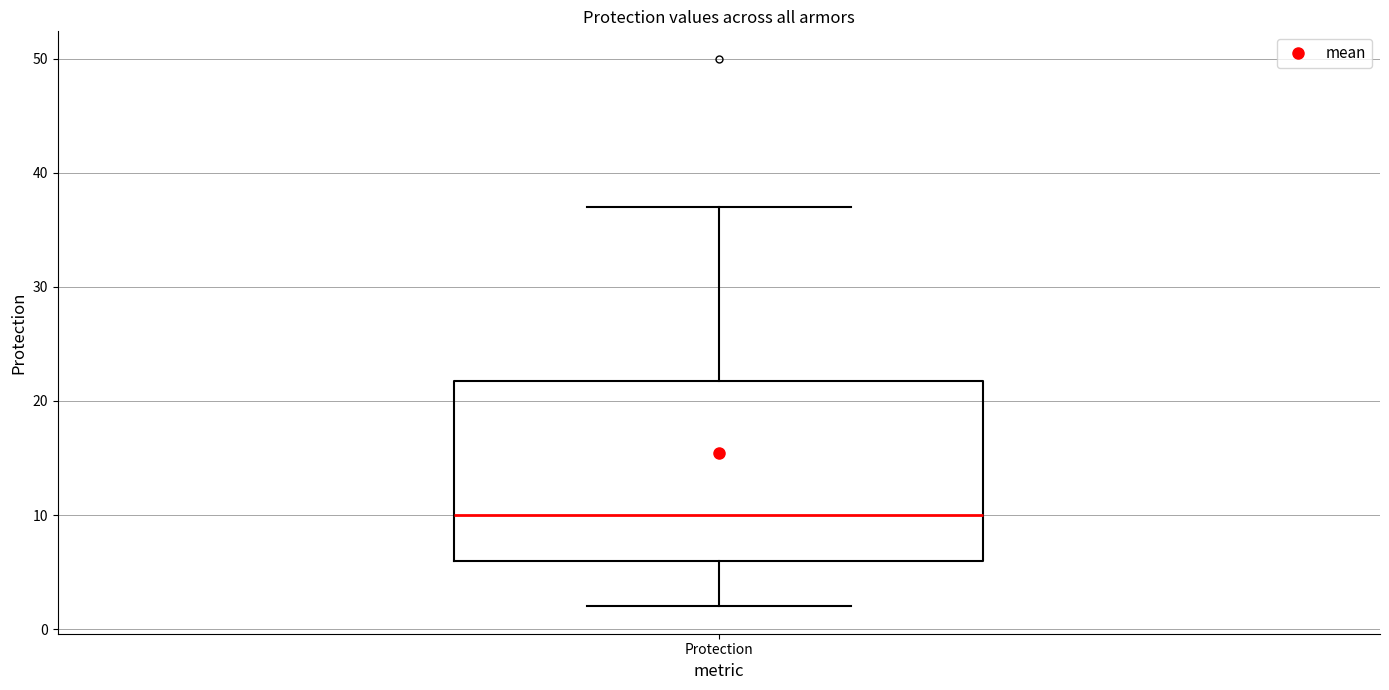

Where does the lower whisker of the box for Protection end on the y-axis? The values are not printed on the chart, so give them approximately, as read against the axis.

2